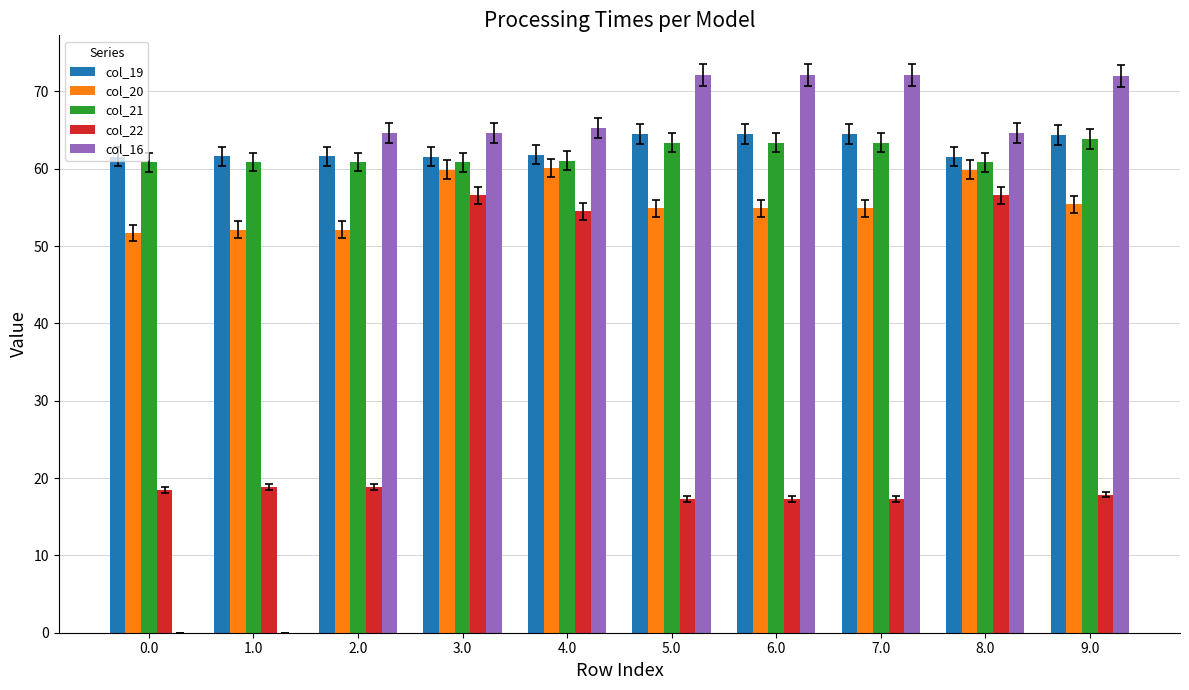

What is the highest value of the col_22 series?

56.5